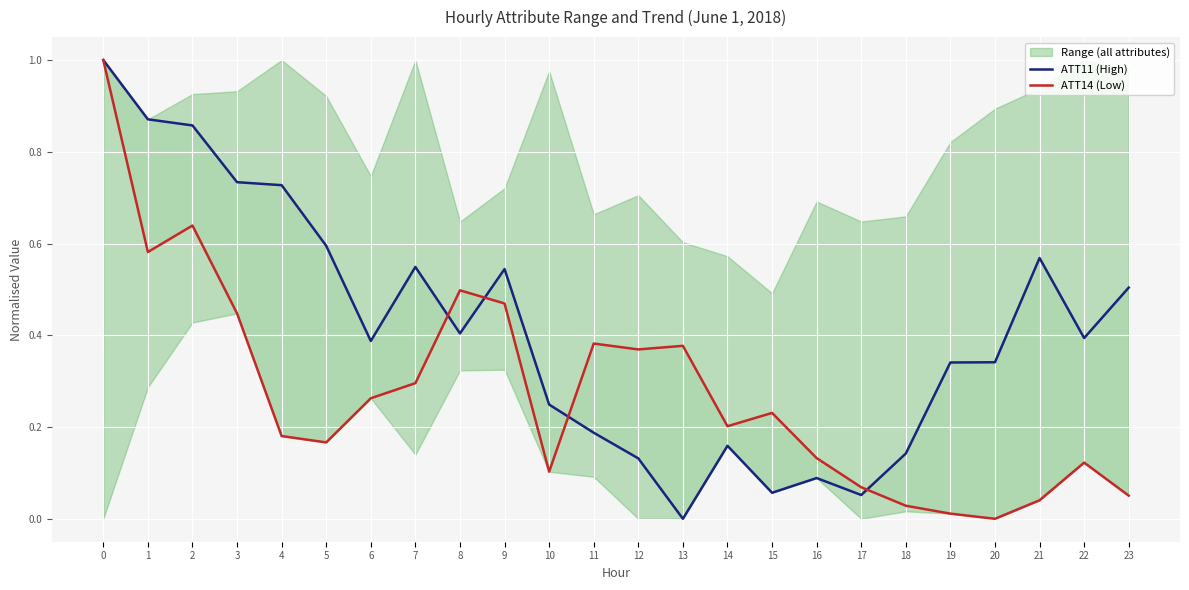

What is the difference between the second highest and second lowest values in the ATT11 (High) series?

0.8